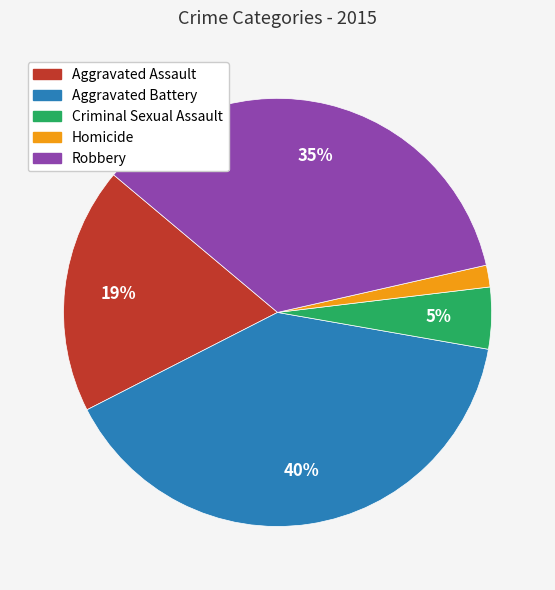

To the nearest percent, what percentage of the pie is Homicide?

2%